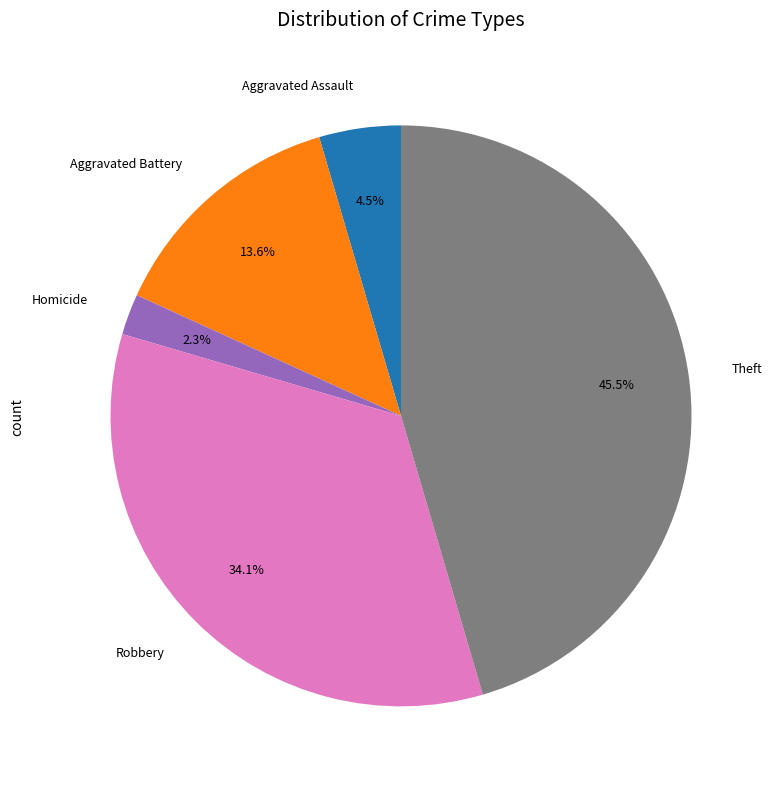

How many segments does this pie chart have?

5